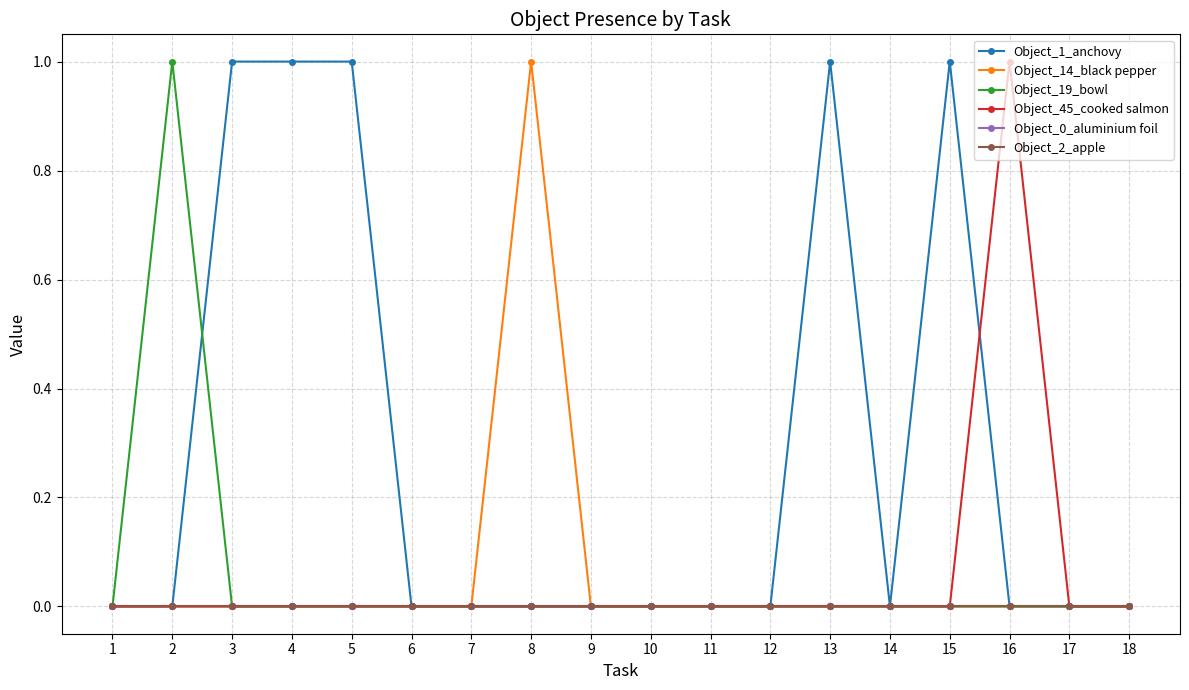

Which series changed the most between 7 and 12?

Object_1_anchovy